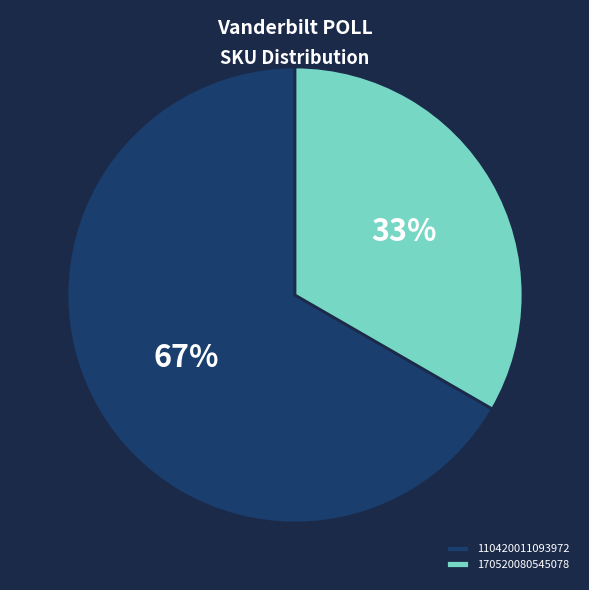

Count the number of slices in the pie.

2